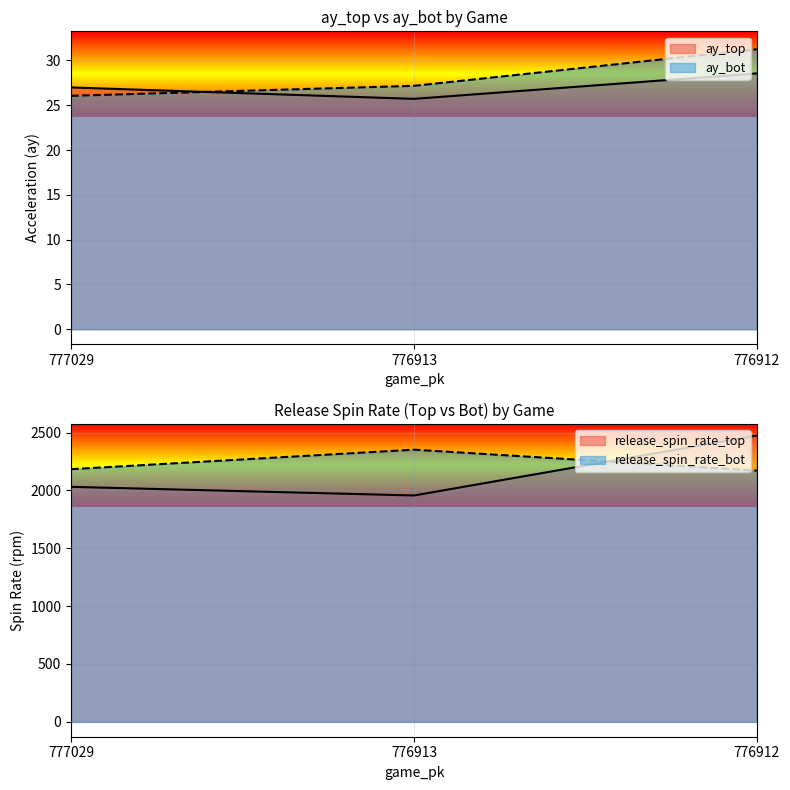

At 776913, list the series in order from largest to smallest.

release_spin_rate_bot, release_spin_rate_top, ay_bot, ay_top